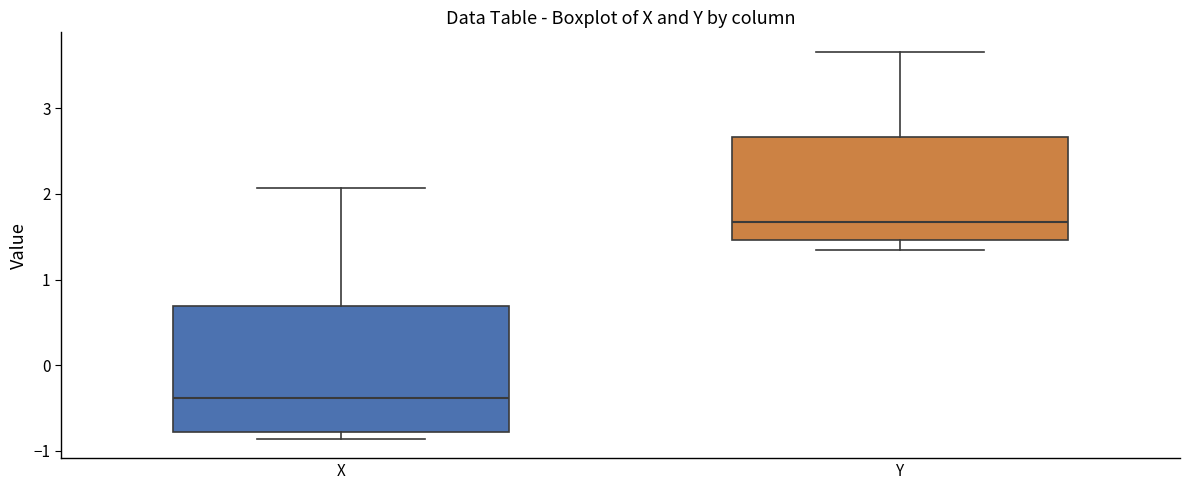

Which box is the tallest, from its lower edge to its upper edge?

X